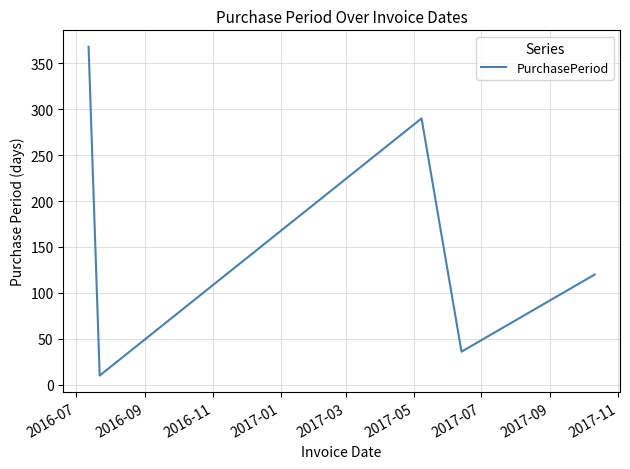

What is the sum of all values?

824